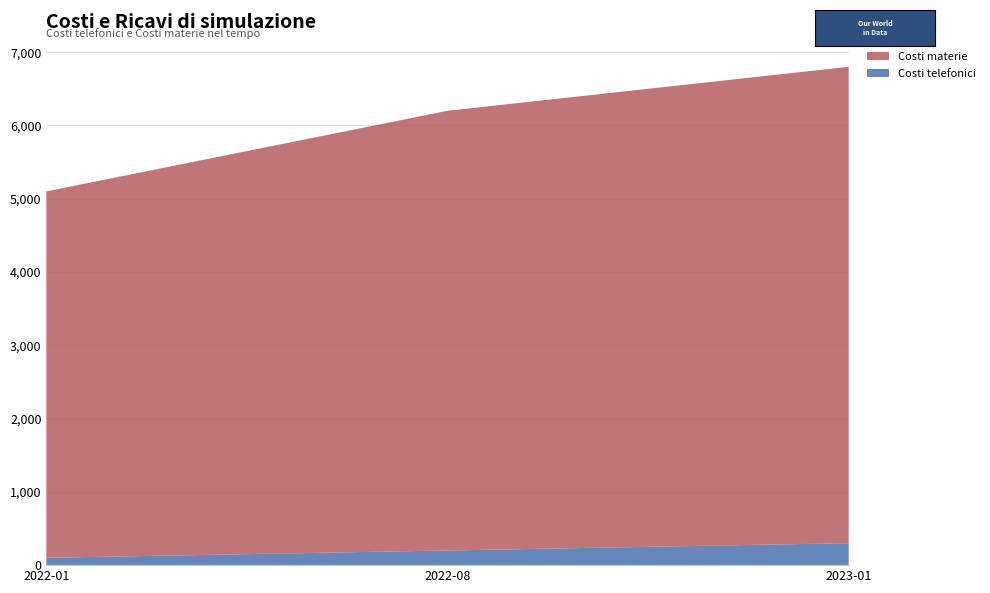

Reading left to right, extract all data points from this chart.

Costi telefonici: 2022-01=100	2022-08=200	2023-01=300
Costi materie: 2022-01=5000	2022-08=6000	2023-01=6500